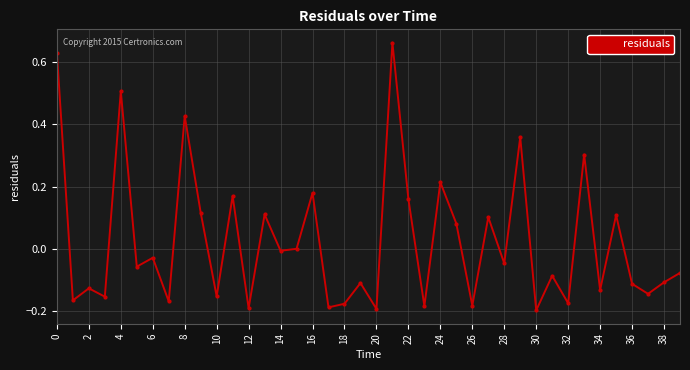

How many interior local valleys (lower than both neighbors) does the data have?

16